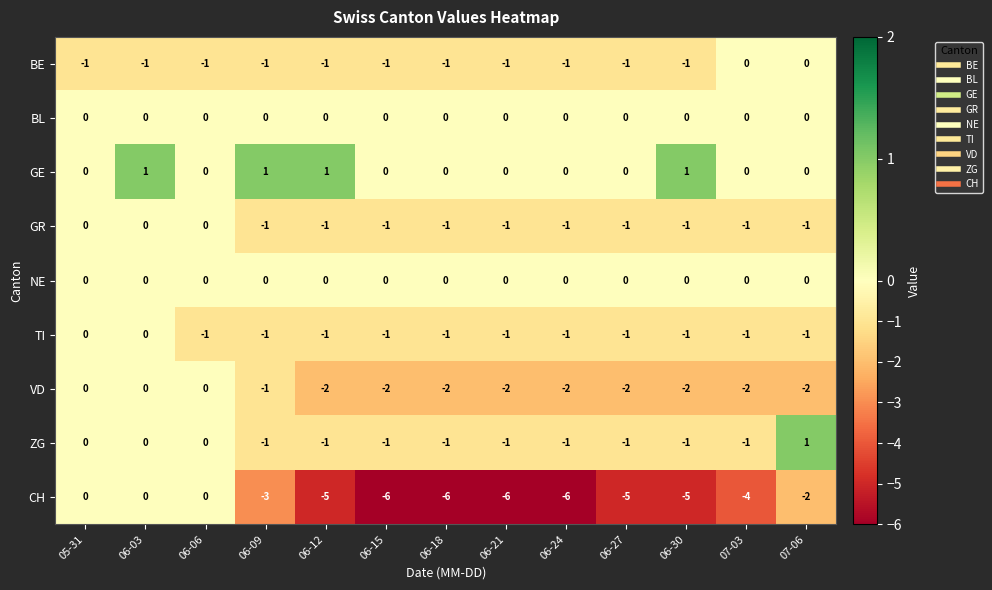

Is it true that GE equals 1 at 06-09?

True